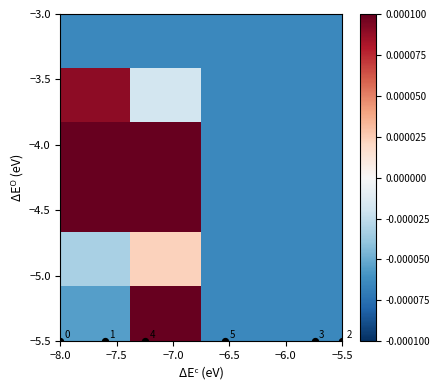

How many positive values does the 5 series have?

1